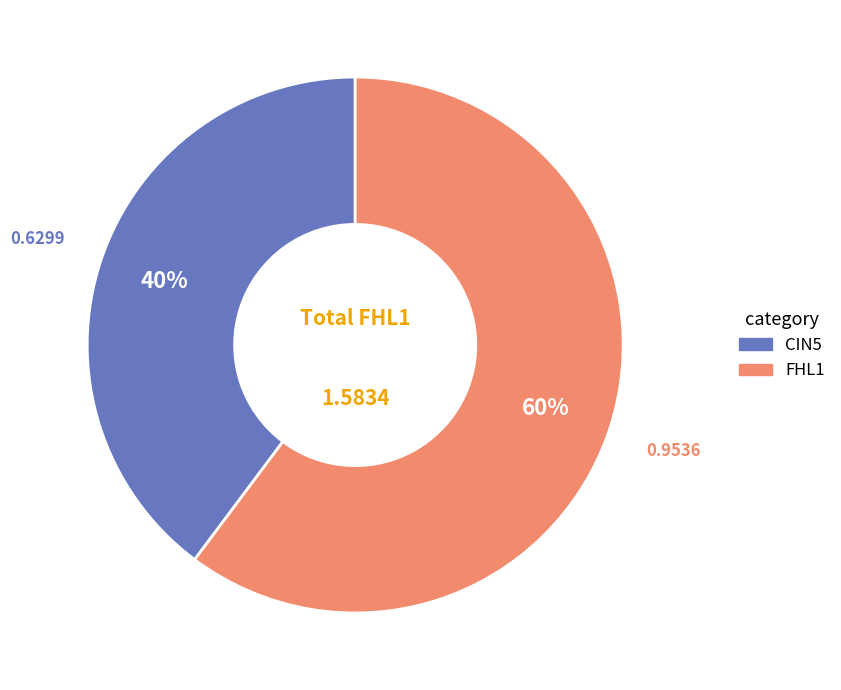

How many slices are in this pie chart?

2